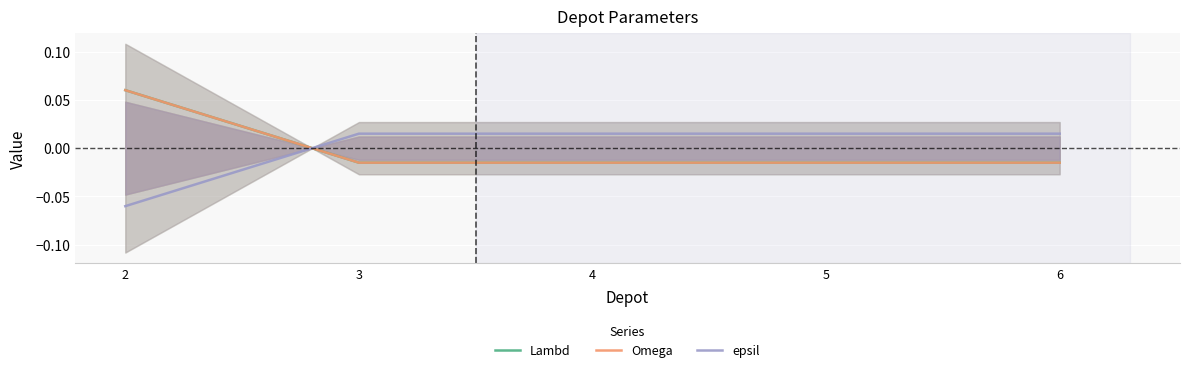

How many values in epsil are below zero?

1